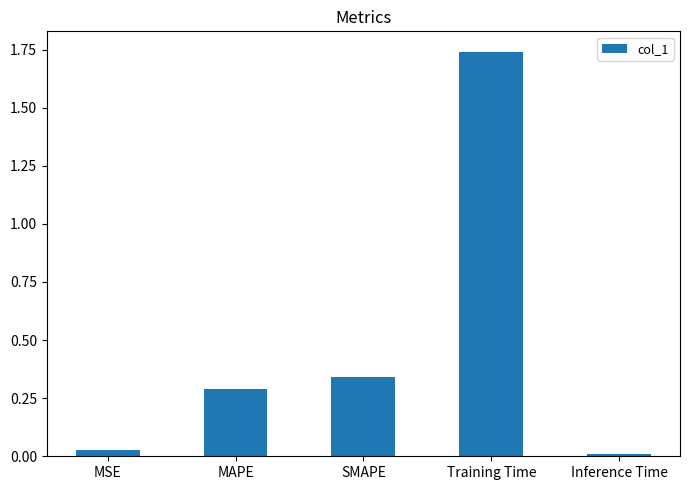

List the labels in order of value, largest first.

Training Time, SMAPE, MAPE, MSE, Inference Time